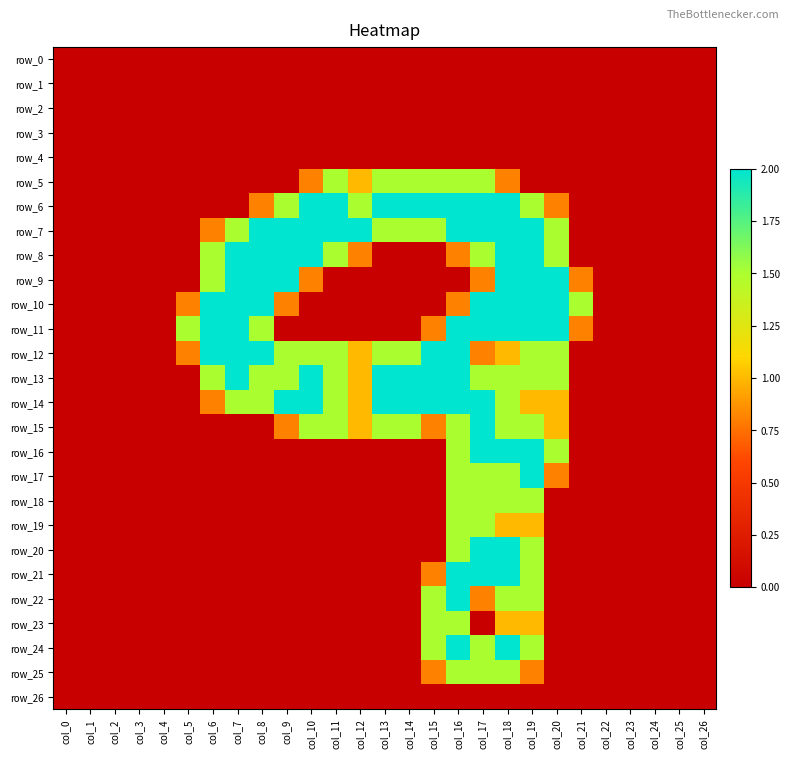

At which label does row_18 reach its minimum?

col_0